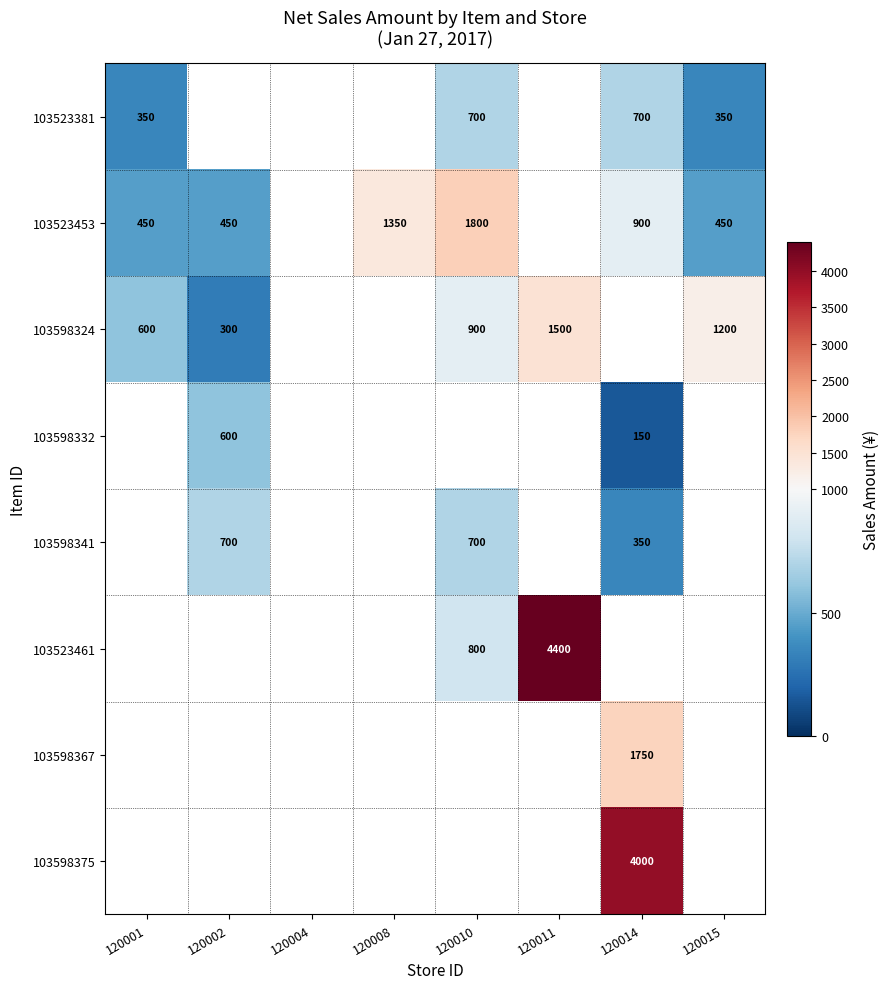

Is the value of 103598324 at 120001 greater than the value of 103523381 at 120010?

No